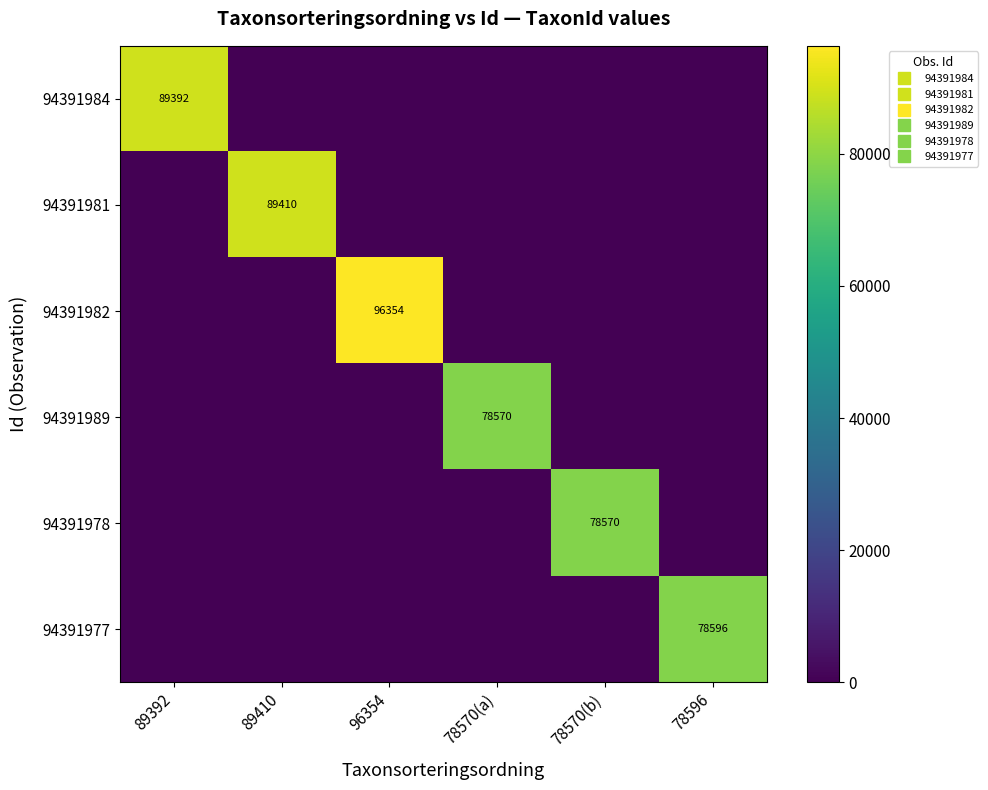

What is the spread (max minus min) of values at 78596?

78596